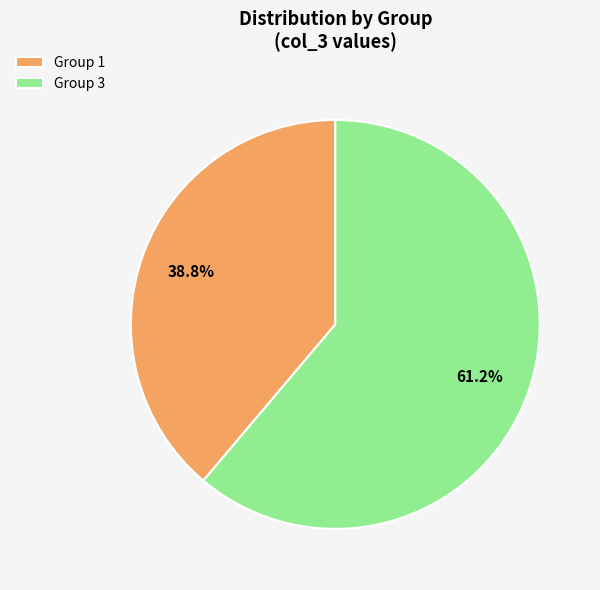

What percentage do Group 1 and Group 3 together represent?

100.0%